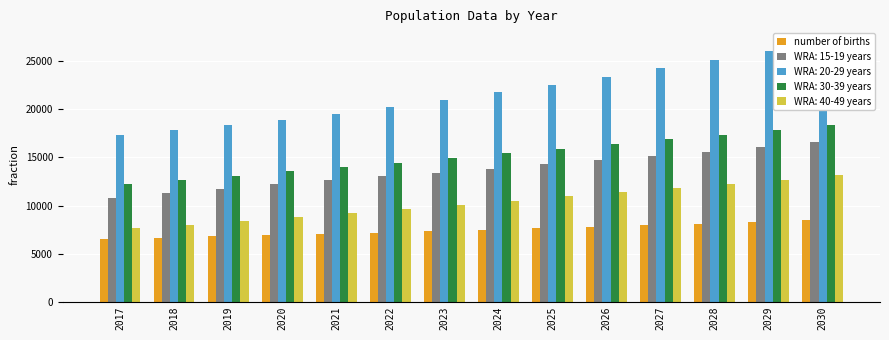

Rank the categories by value from lowest to highest.

2017, 2018, 2019, 2020, 2021, 2022, 2023, 2024, 2025, 2026, 2027, 2028, 2029, 2030